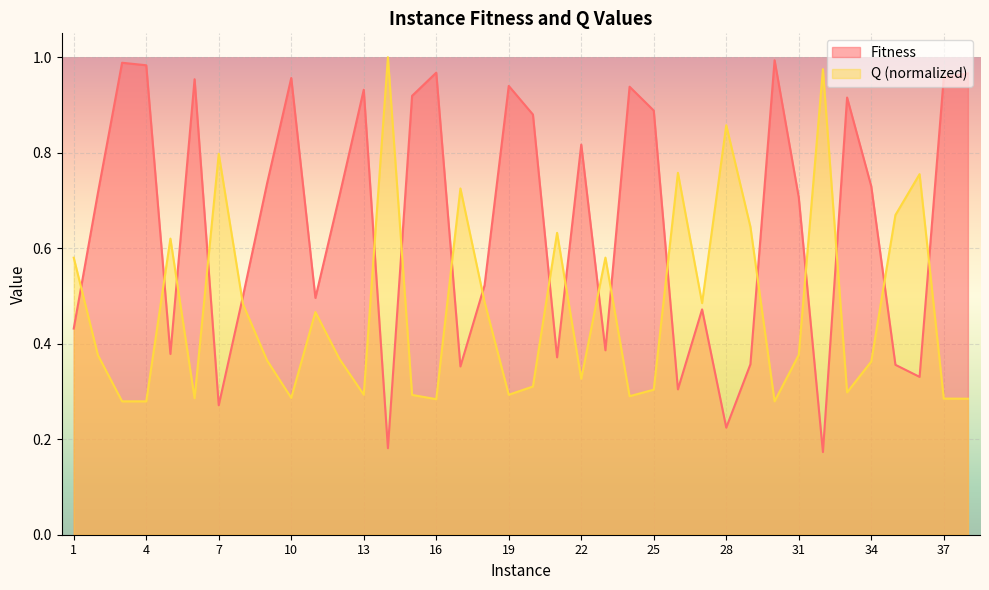

Reading left to right, list all the values displayed in this chart.

Fitness: 1=0.4	2=0.7	3=1.0	4=1.0	5=0.4	6=1.0	7=0.3	8=0.5	9=0.7	10=1.0	11=0.5	12=0.7	13=0.9	14=0.2	15=0.9	16=1.0	17=0.4	18=0.5	19=0.9	20=0.9	21=0.4	22=0.8	23=0.4	24=0.9	25=0.9	26=0.3	27=0.5	28=0.2	29=0.4	30=1.0	31=0.7	32=0.2	33=0.9	34=0.7	35=0.4	36=0.3	37=1.0	38=1.0
Q: 1=0.6	2=0.4	3=0.3	4=0.3	5=0.6	6=0.3	7=0.8	8=0.5	9=0.4	10=0.3	11=0.5	12=0.4	13=0.3	14=1.0	15=0.3	16=0.3	17=0.7	18=0.5	19=0.3	20=0.3	21=0.6	22=0.3	23=0.6	24=0.3	25=0.3	26=0.8	27=0.5	28=0.9	29=0.6	30=0.3	31=0.4	32=1.0	33=0.3	34=0.4	35=0.7	36=0.8	37=0.3	38=0.3